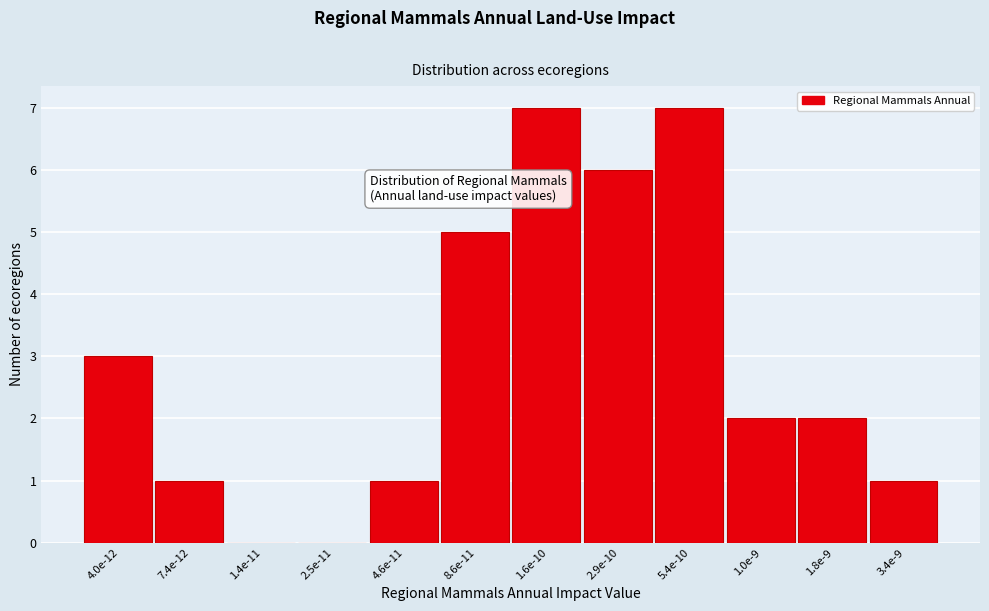

Reading left to right, transcribe all the data shown in this chart.

4.0e-12=3	7.4e-12=1	1.4e-11=0	2.5e-11=0	4.6e-11=1	8.6e-11=5	1.6e-10=7	2.9e-10=6	5.4e-10=7	1.0e-9=2	1.8e-9=2	3.4e-9=1